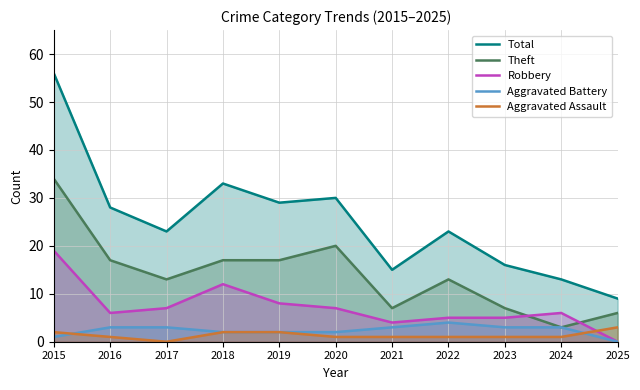

In Aggravated Assault, how many points are lower than both neighbors (excluding endpoints)?

1